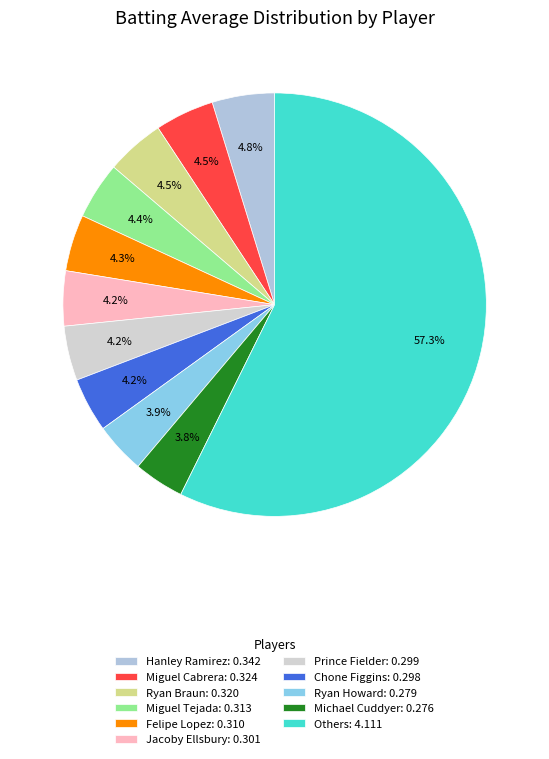

To the nearest percent, what is the difference between the largest and smallest slice percentages?

53%